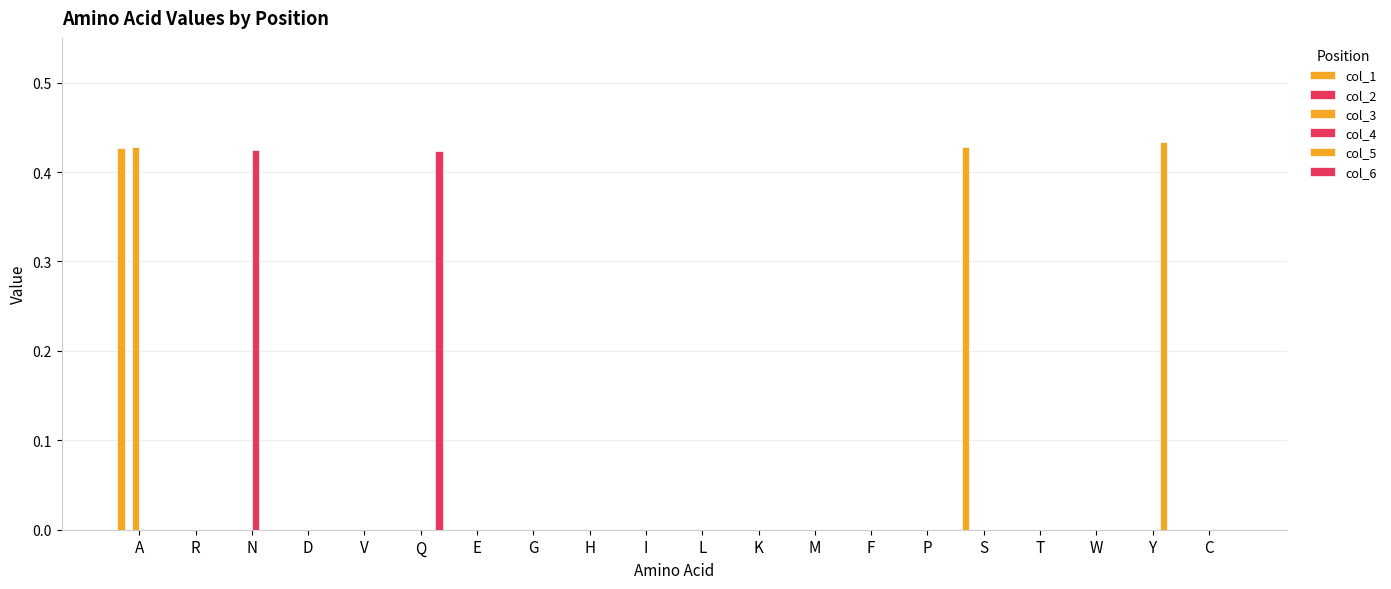

Are the bars grouped side by side (vs. stacked)?

Yes